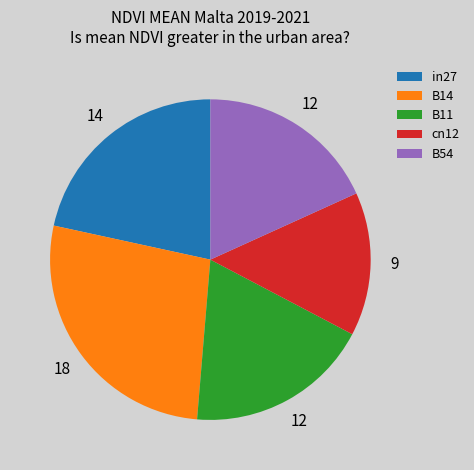

Is there any slice that represents more than half of the pie?

No